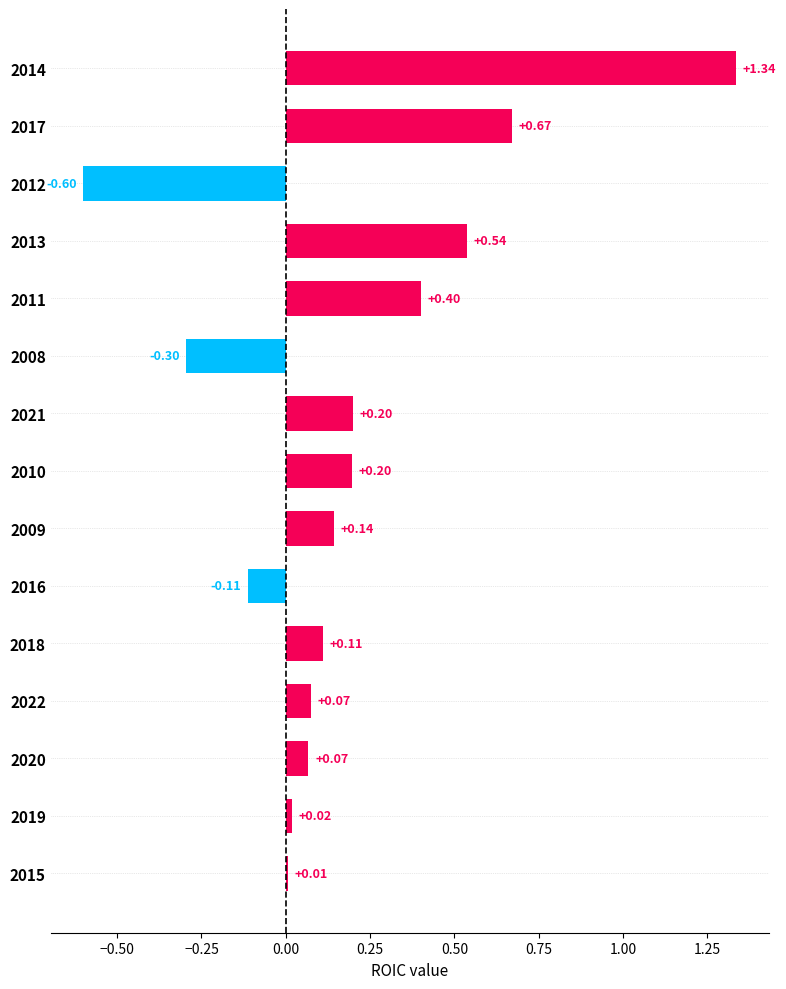

What is the sum of all values?

2.8